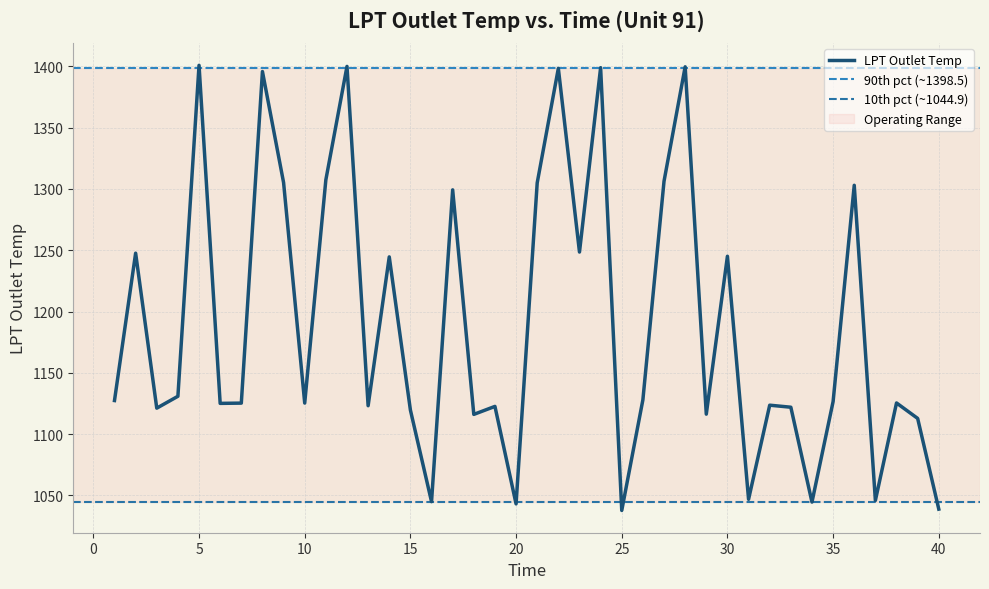

Reading right to left, extract all data points from this chart.

40=1038.8	39=1112.8	38=1125.4	37=1045.9	36=1303.0	35=1126.6	34=1044.5	33=1122.0	32=1123.6	31=1046.8	30=1245.1	29=1116.3	28=1399.7	27=1306.3	26=1128.0	25=1037.7	24=1399.0	23=1248.5	22=1398.4	21=1305.0	20=1043.1	19=1122.6	18=1116.1	17=1299.3	16=1044.9	15=1119.7	14=1244.6	13=1123.2	12=1400.0	11=1307.5	10=1125.3	9=1305.2	8=1395.8	7=1125.3	6=1125.1	5=1400.9	4=1130.9	3=1121.2	2=1247.7	1=1127.4